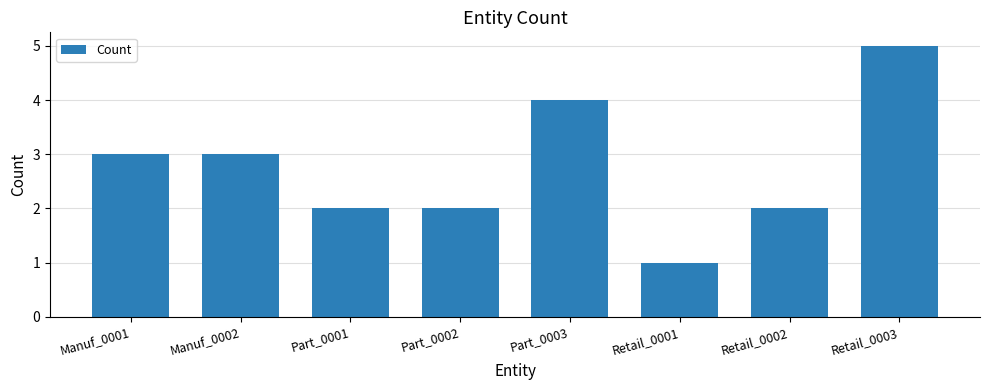

Is it true that the value at Part_0003 is 2?

False